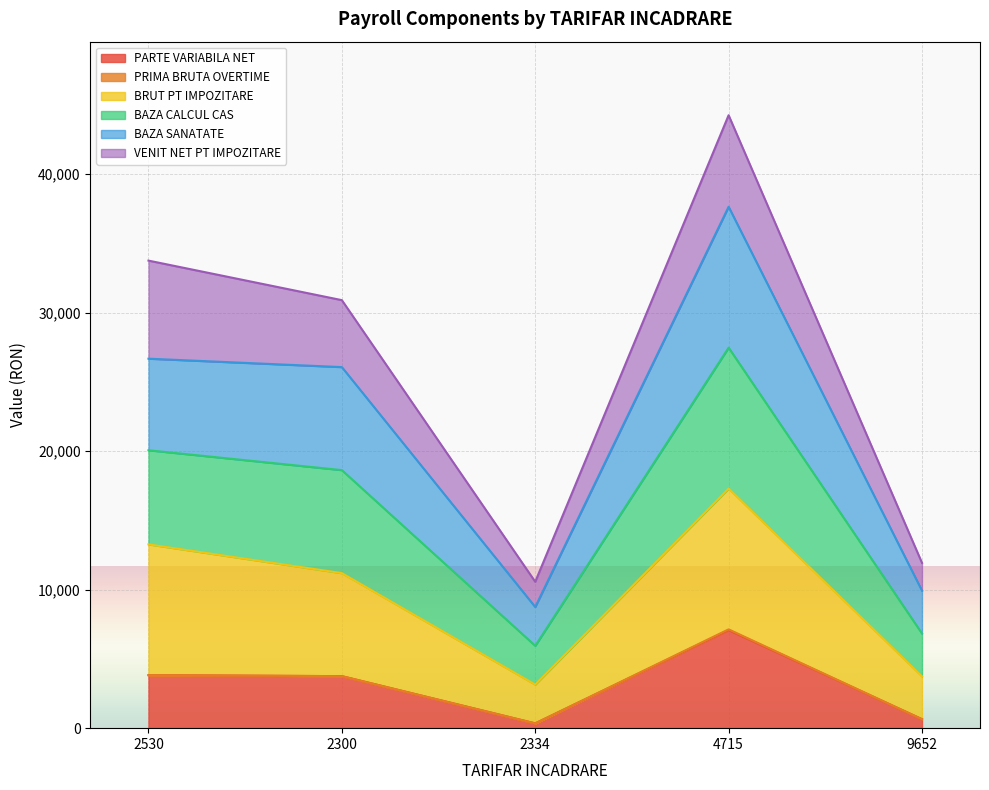

Where is the first local minimum for BAZA SANATATE?

2334